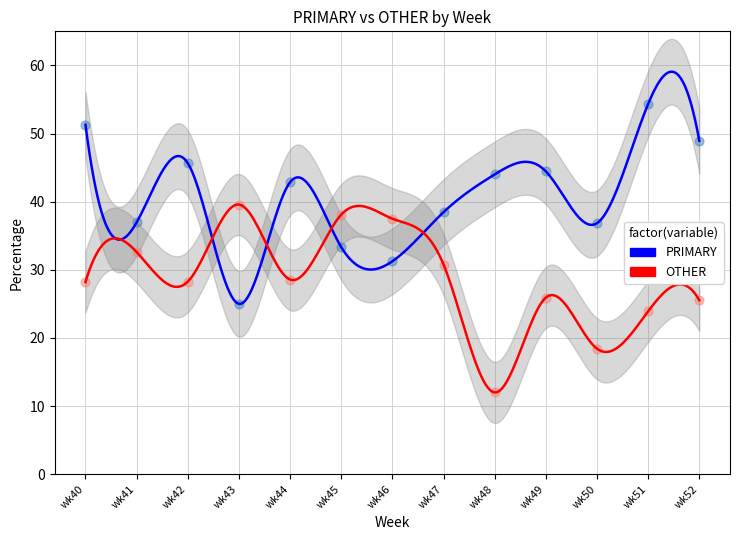

What are all the series names shown in the legend?

PRIMARY, OTHER